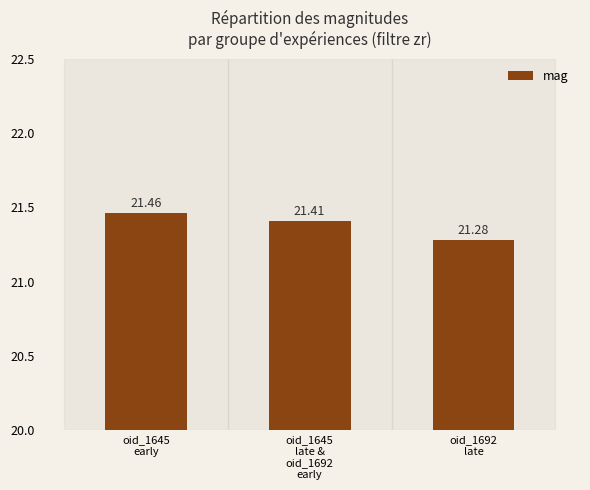

What is the difference between the values at oid_1645
early and oid_1645
late &
oid_1692
early?

0.1